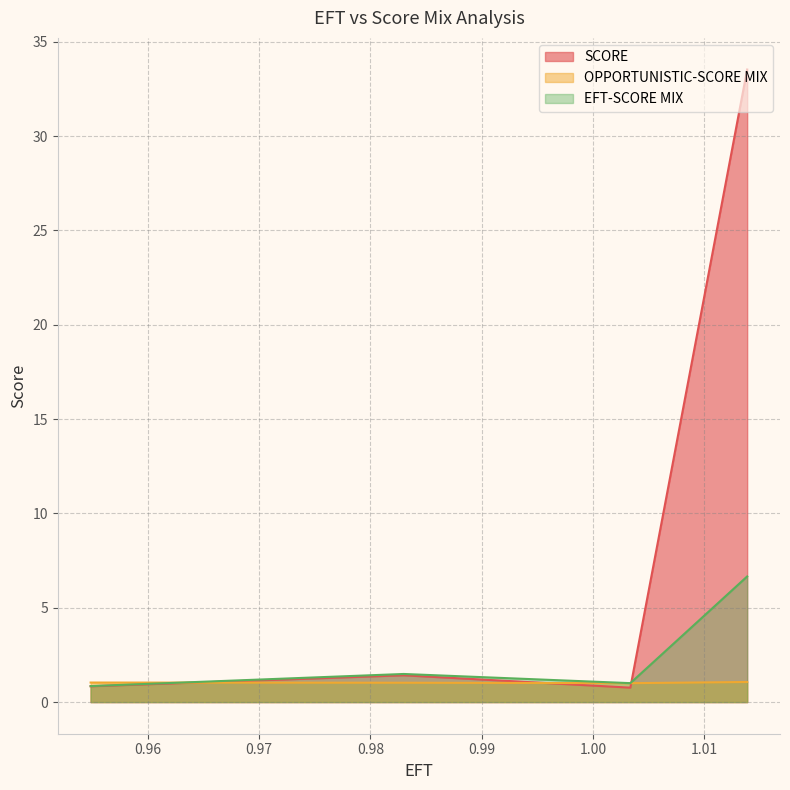

What is the minimum value shown in the chart?

0.8